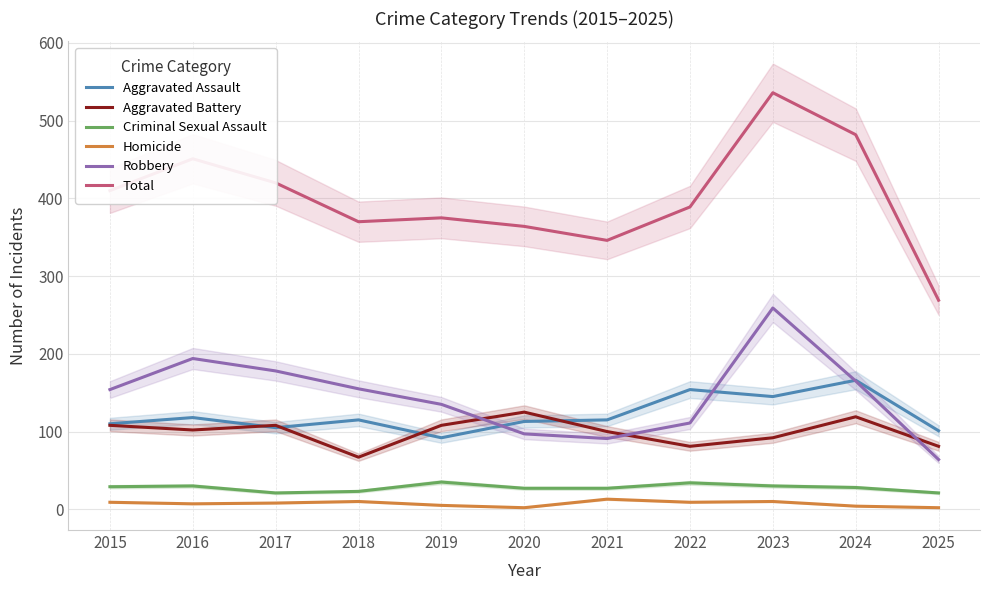

Does the chart have visible grid lines?

Yes